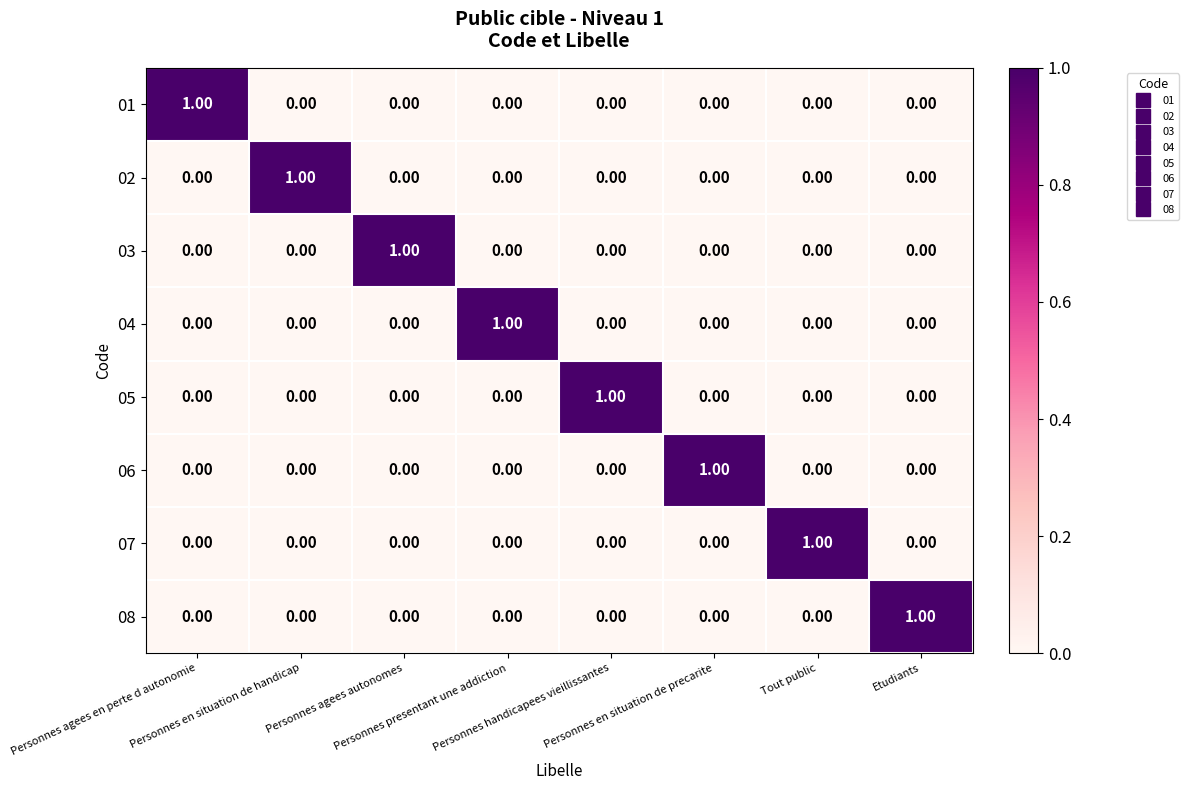

At how many categories does at least one series exceed 0?

8